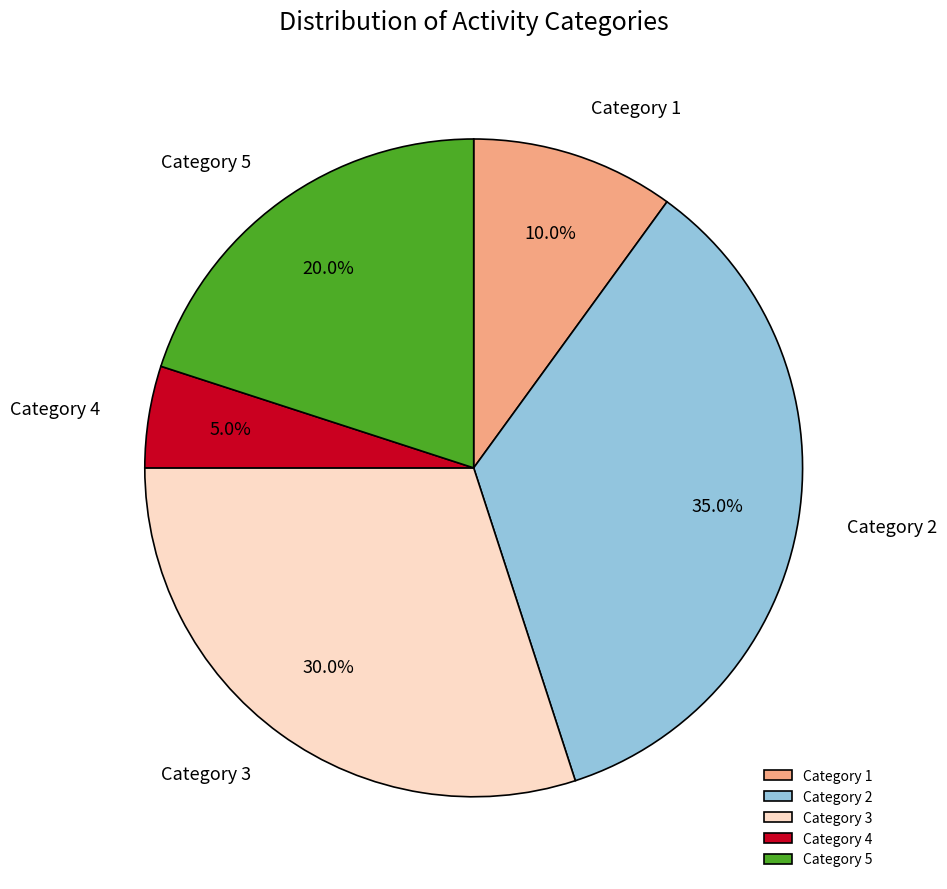

What is the smallest slice in the pie chart?

Category 4